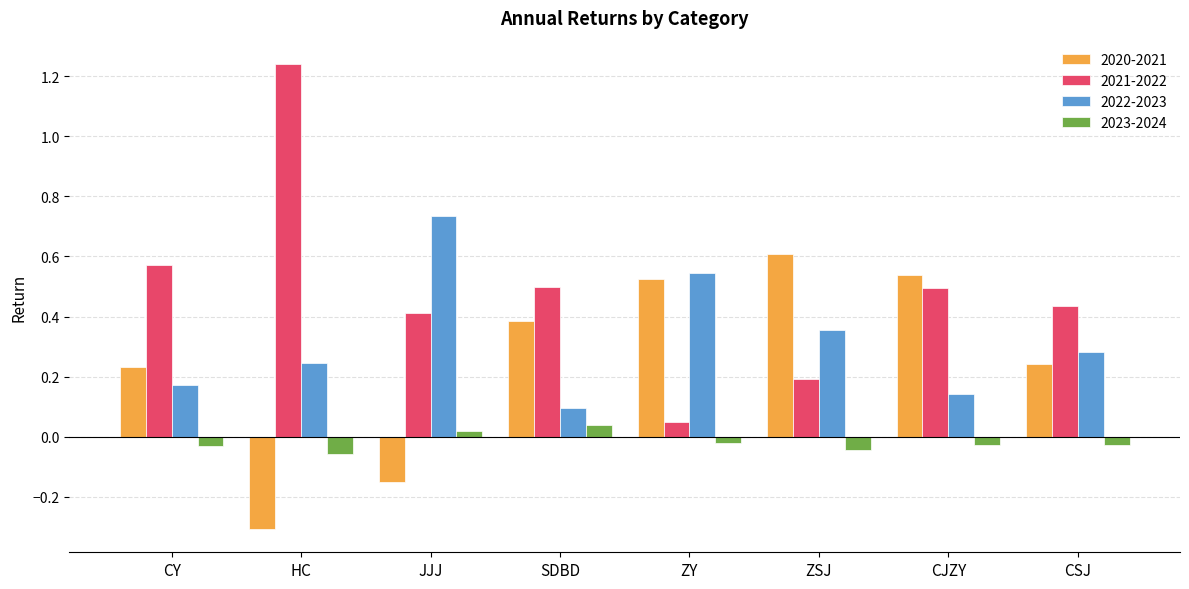

How many categories are shown in the chart?

8